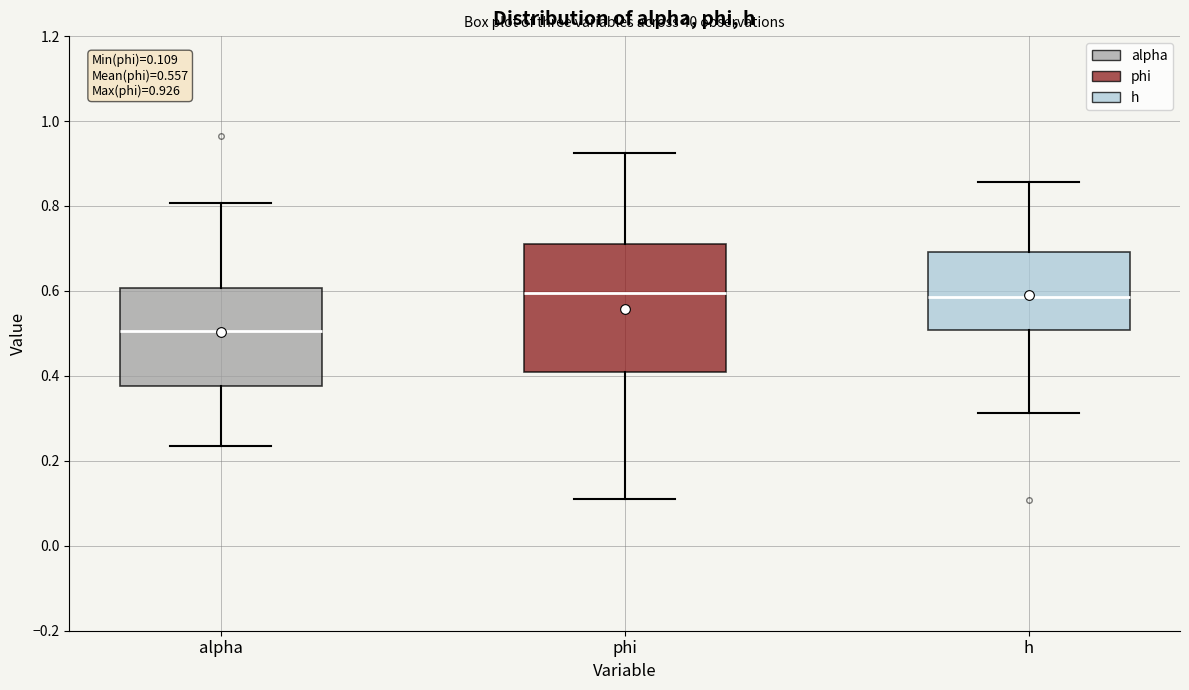

Which box is the tallest, from its lower edge to its upper edge?

phi